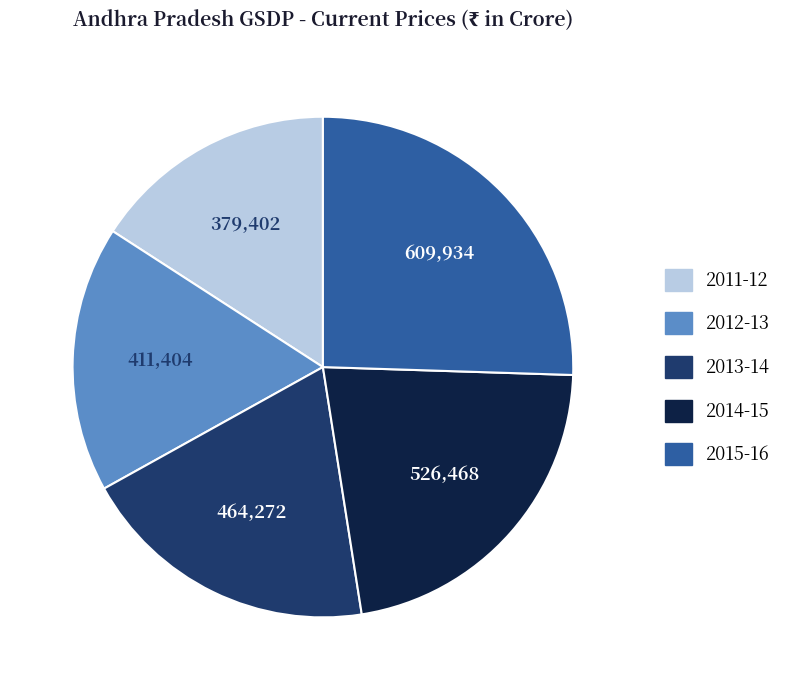

Which category has the smallest portion of the pie?

2011-12